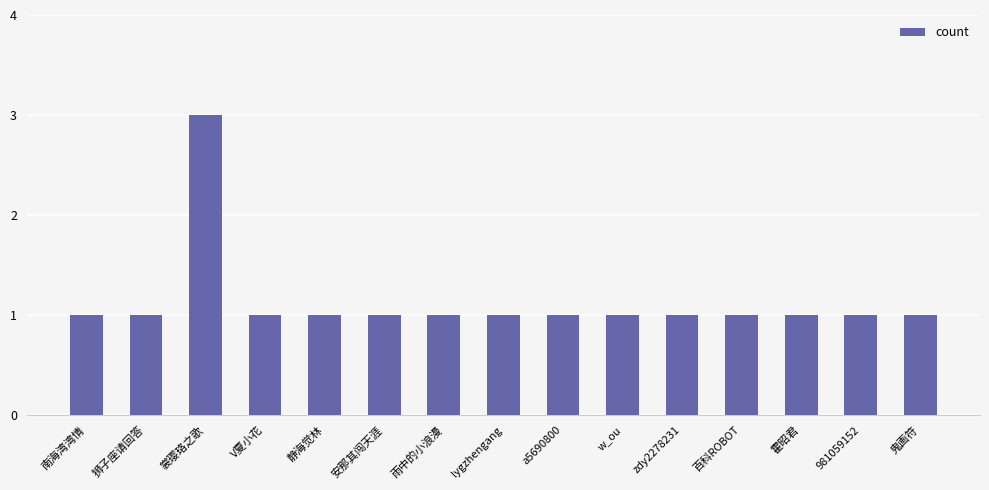

What position from the right is lygzhengang?

8